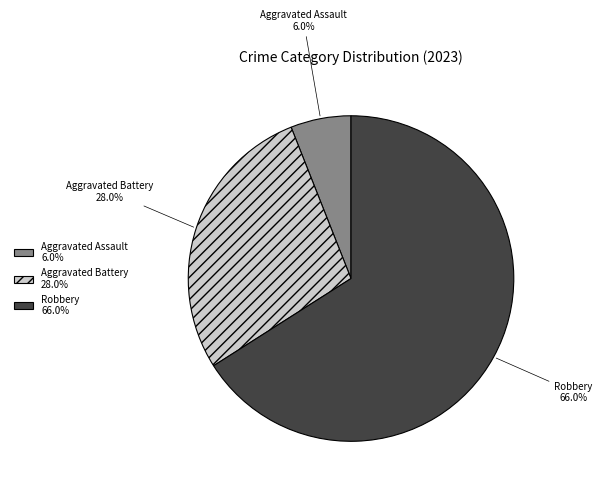

Is there a majority slice in this chart?

Yes